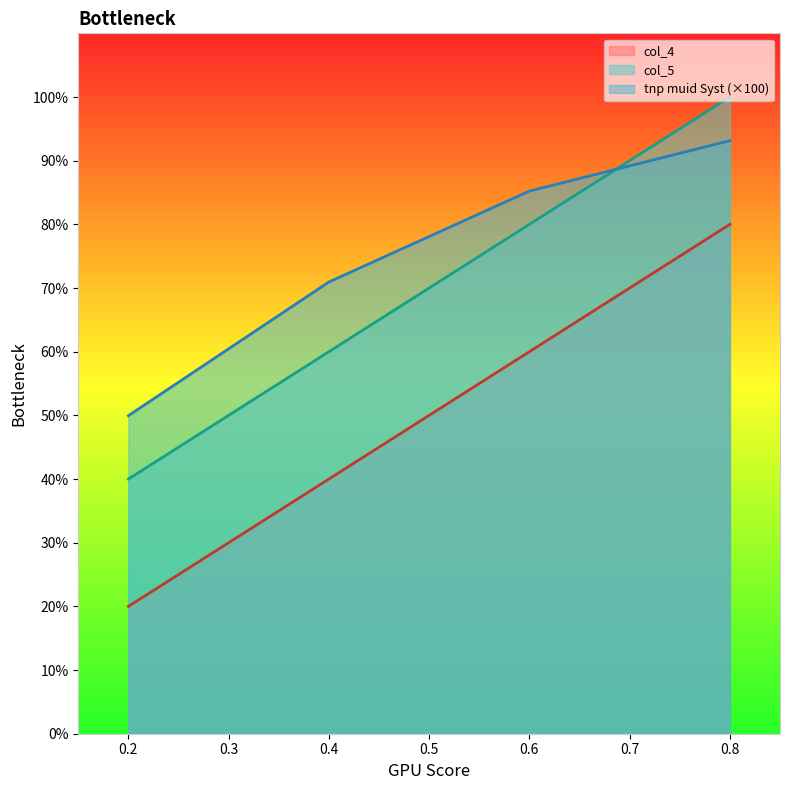

At which label is col_4 closest to 0?

0.2